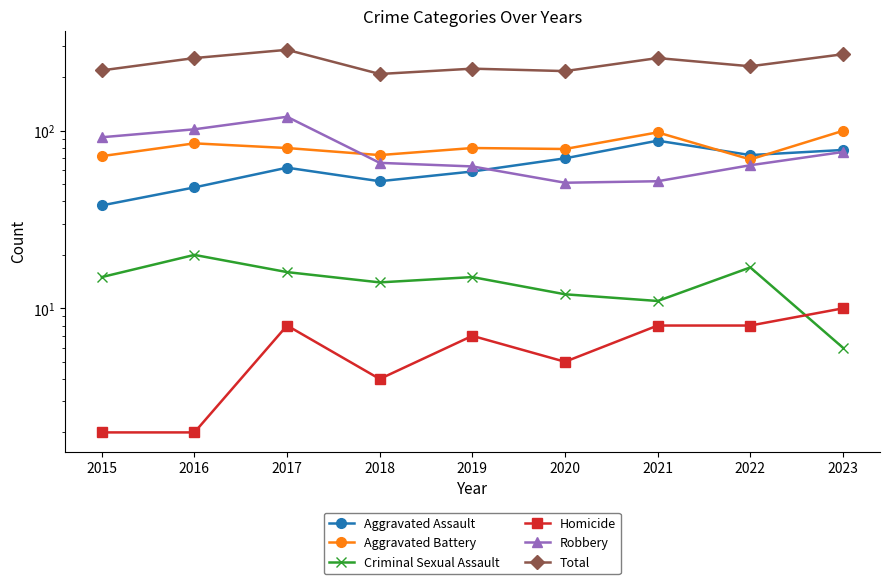

At which category is the sum across all series the highest?

2017